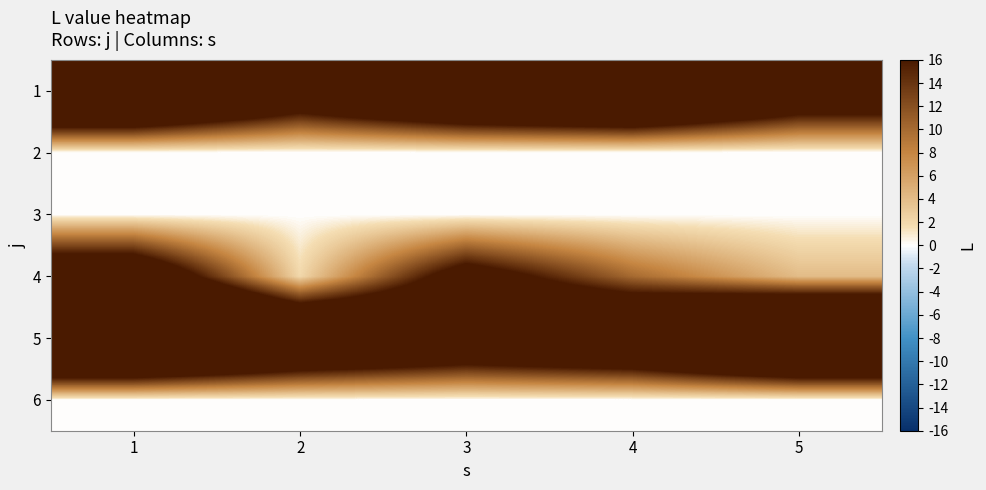

Reading right to left, extract all data points from this chart.

1: 5=26	4=39	3=35	2=25	1=39
2: 5=0	4=0	3=0	2=0	1=0
3: 5=0	4=0	3=0	2=0	1=0
4: 5=4	4=10	3=20	2=2	1=25
5: 5=45	4=32	3=28	2=34	1=45
6: 5=0	4=0	3=0	2=0	1=0